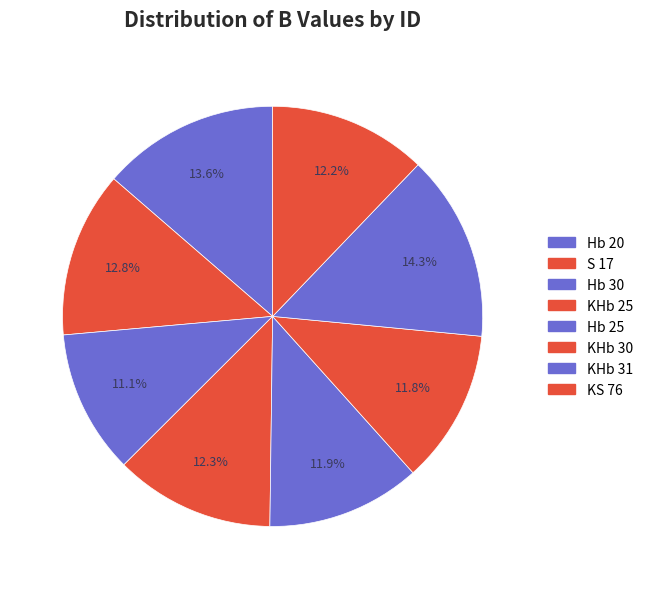

Does KS 76 account for over 50% of the chart?

No